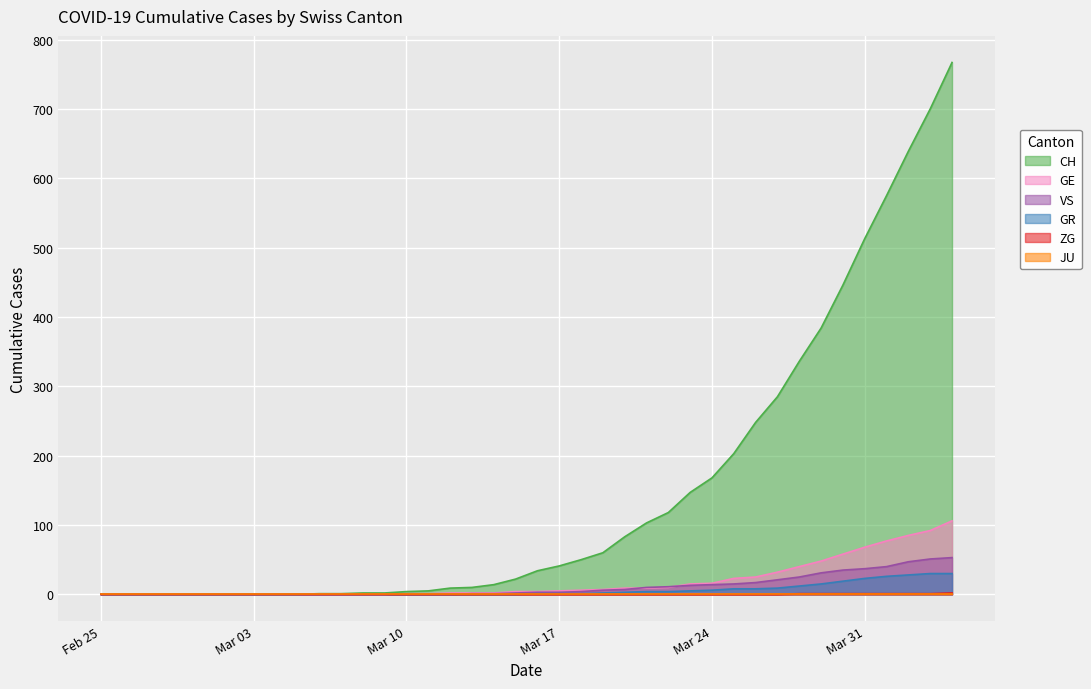

Which series has the largest range (max minus min)?

CH